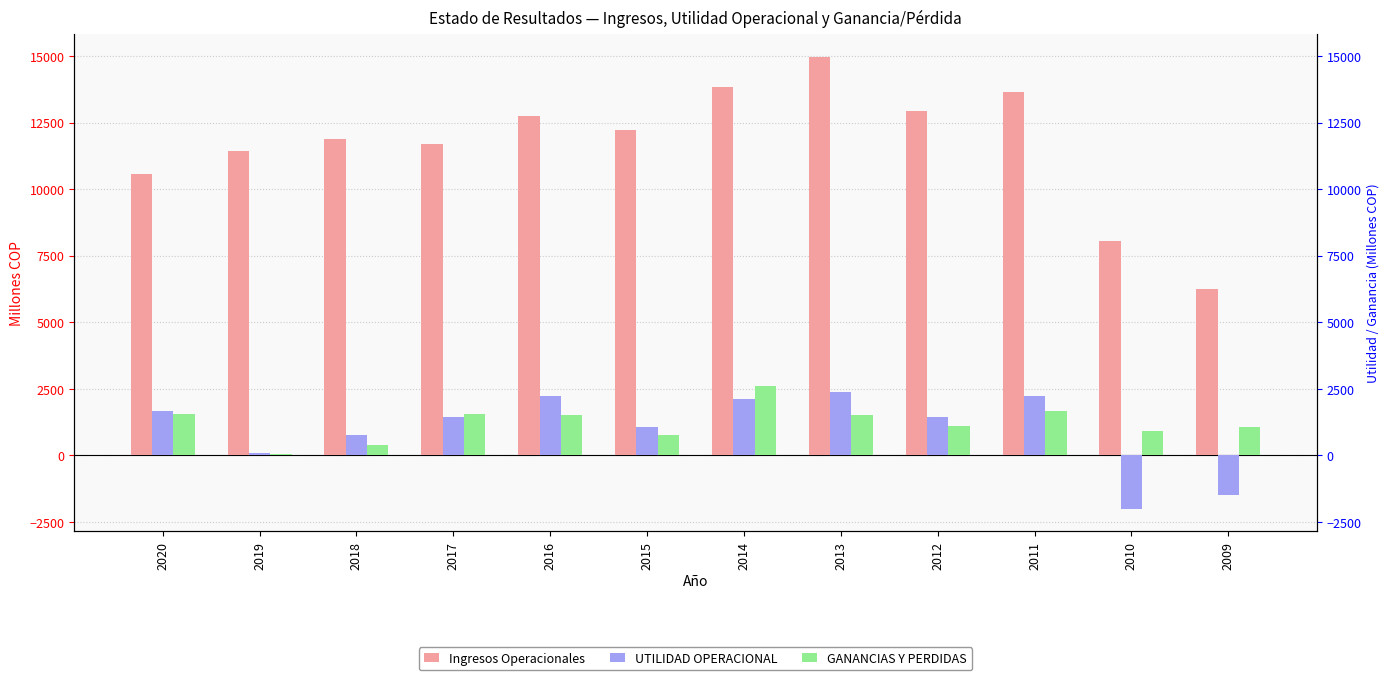

At which label does GANANCIAS Y PERDIDAS first exceed 1498?

2020